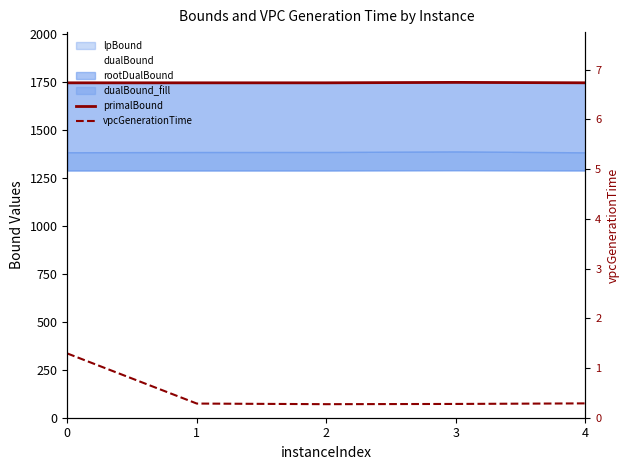

What is the total value across all series at 3?

1747.7